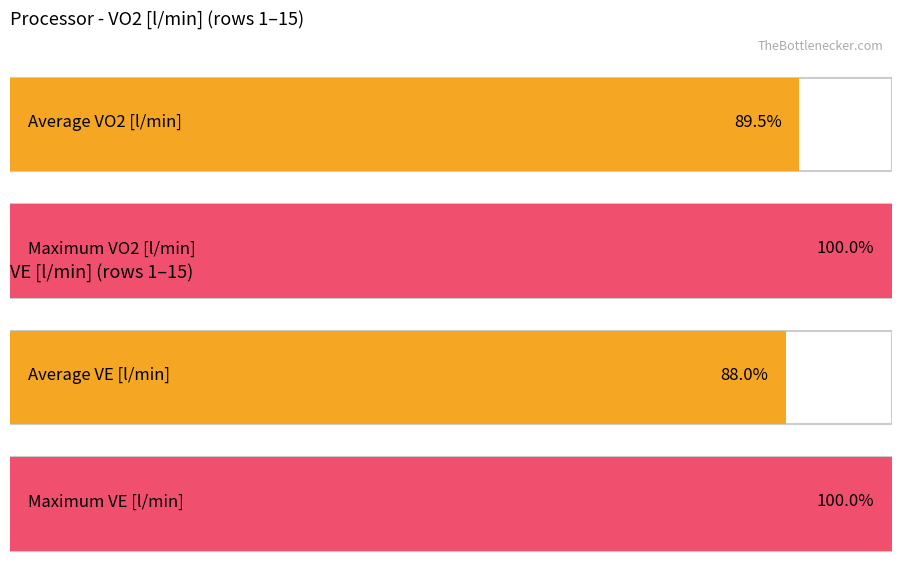

The value of Average utilization at 10 is 11.3. True or false?

False